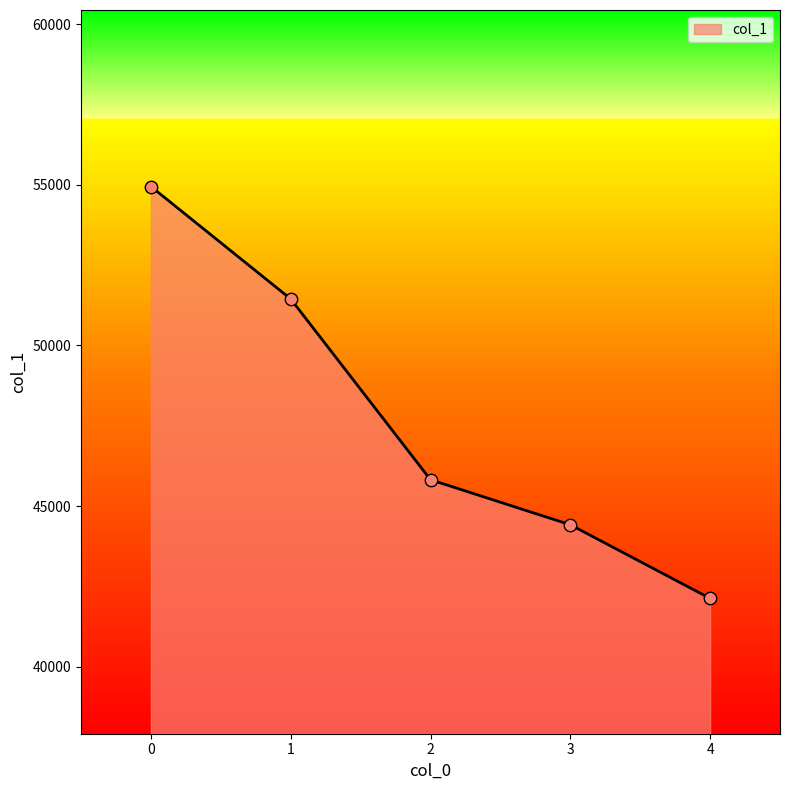

What is the change in value from 0 to 4?

-12821